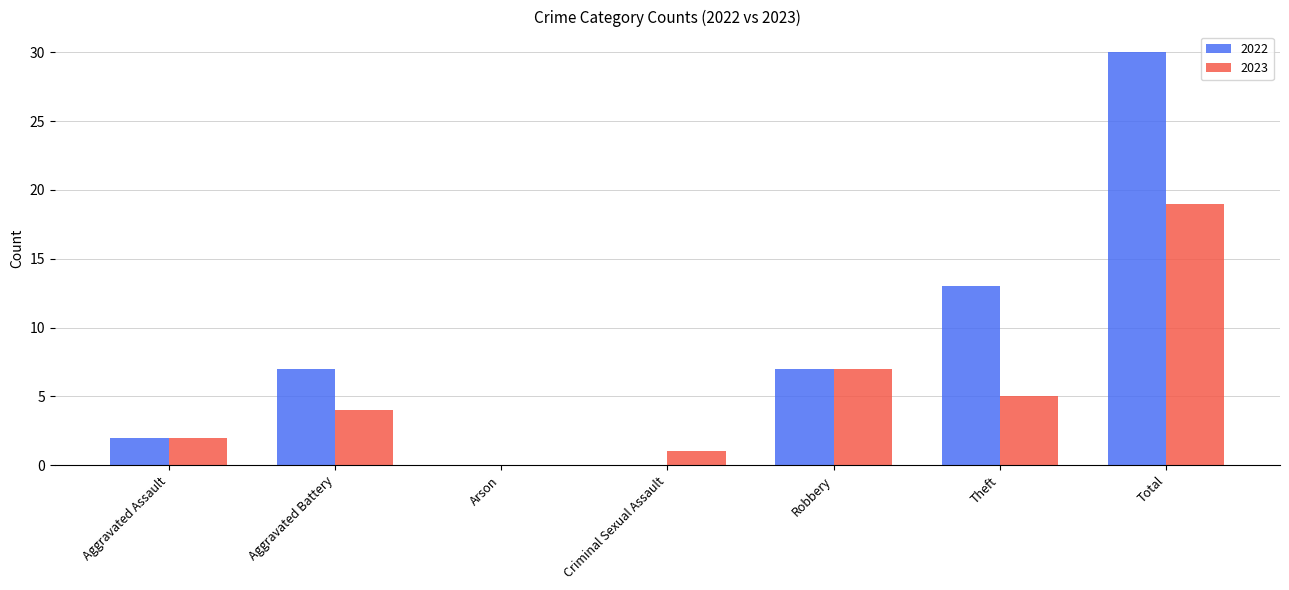

What is the sum of all 2023 values?

38